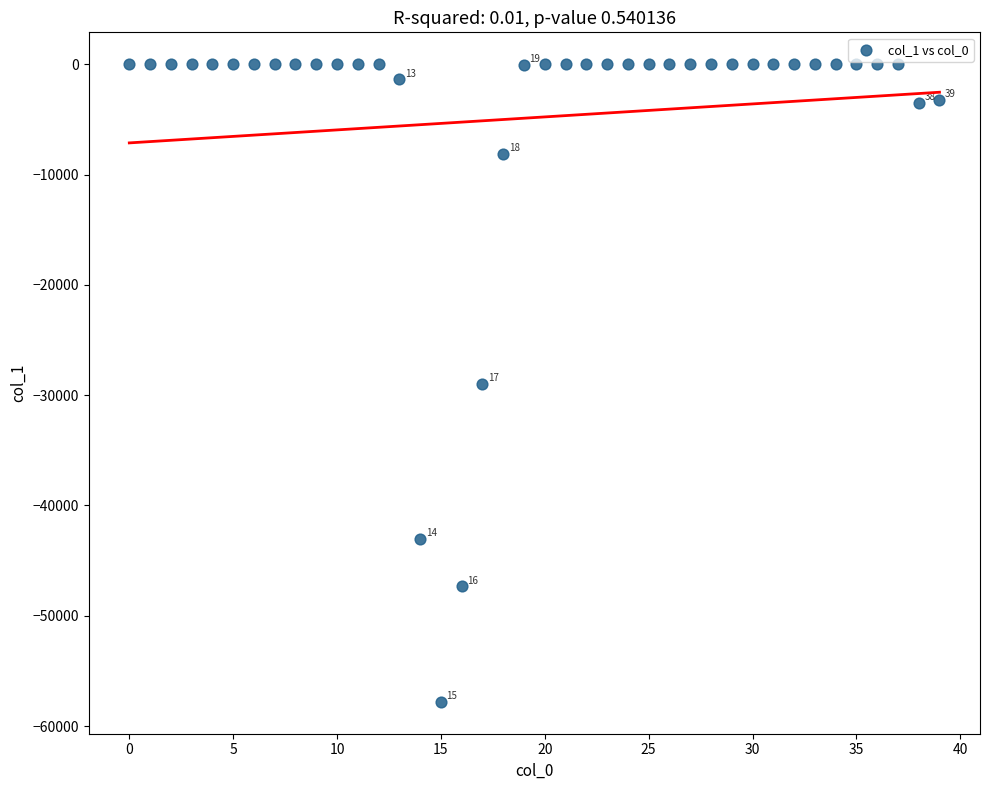

What is the range of Y values (max minus min)?

57802.7